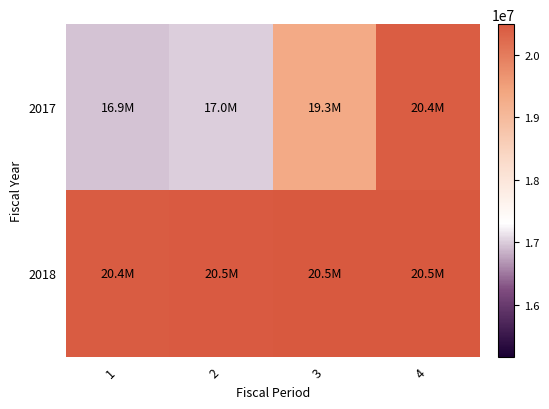

Which series has the largest total across all categories?

2018